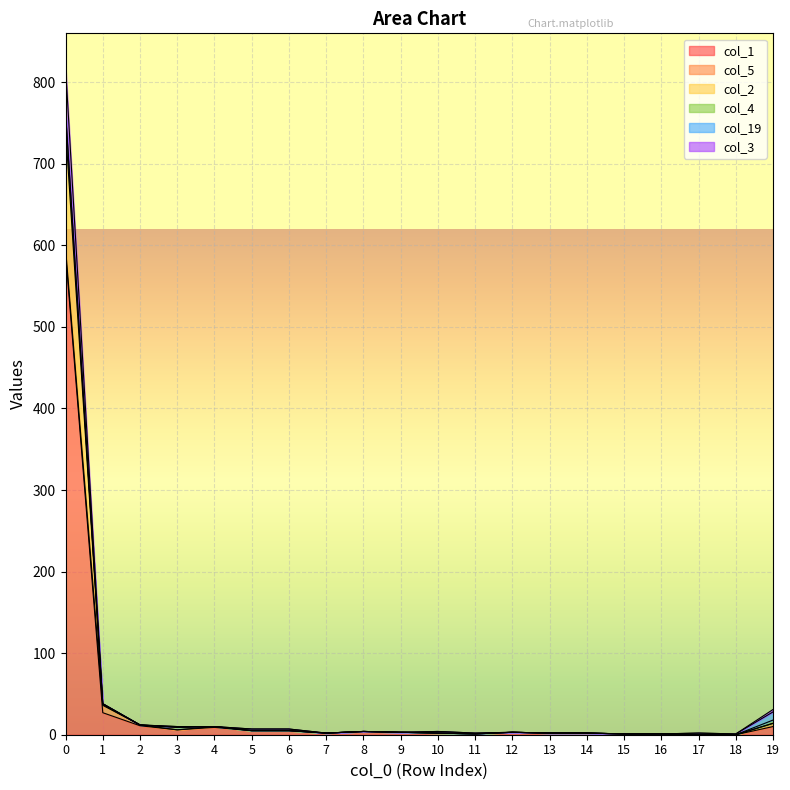

True or false: col_4 has more than 0 interior local peaks.

True